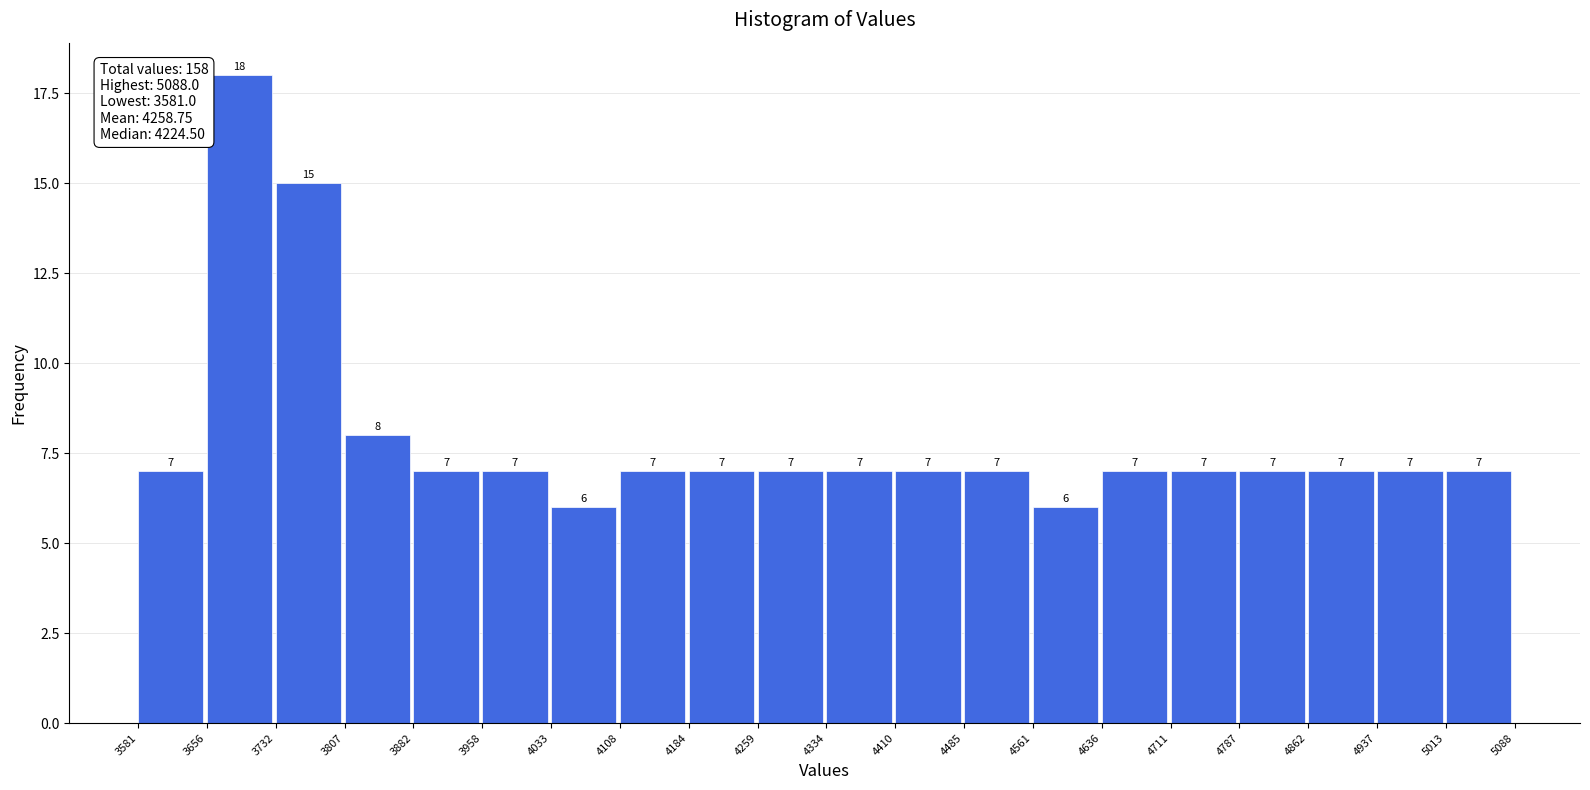

How tall is the bar that spans 4711 to 4787 on the x-axis?

7